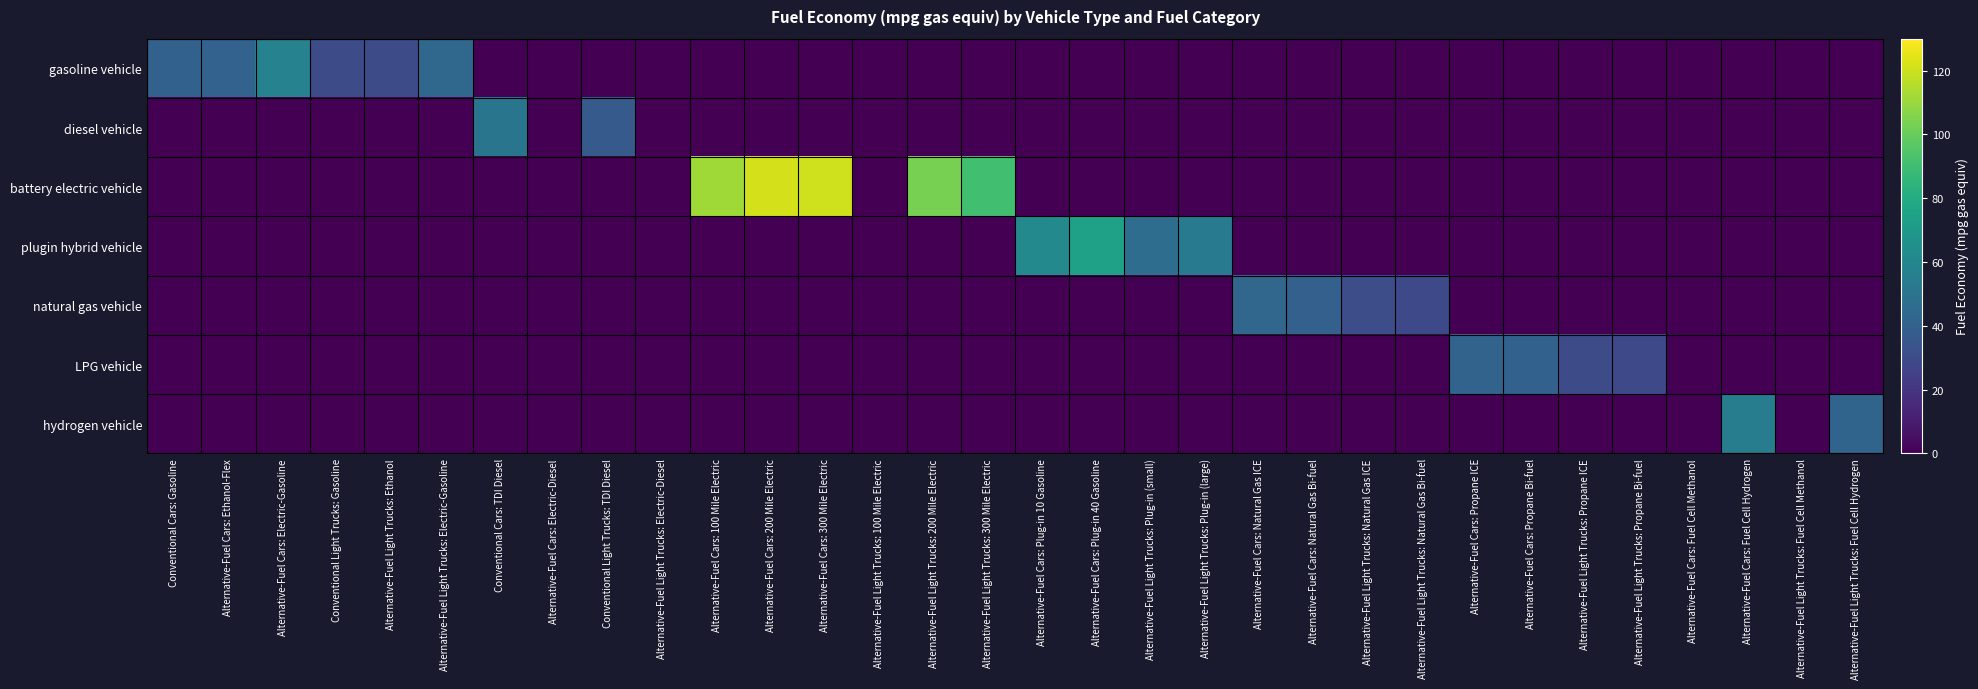

At Alternative-Fuel Light Trucks: Propane ICE, list the series in order from smallest to largest.

gasoline vehicle, diesel vehicle, battery electric vehicle, plugin hybrid vehicle, natural gas vehicle, hydrogen vehicle, LPG vehicle